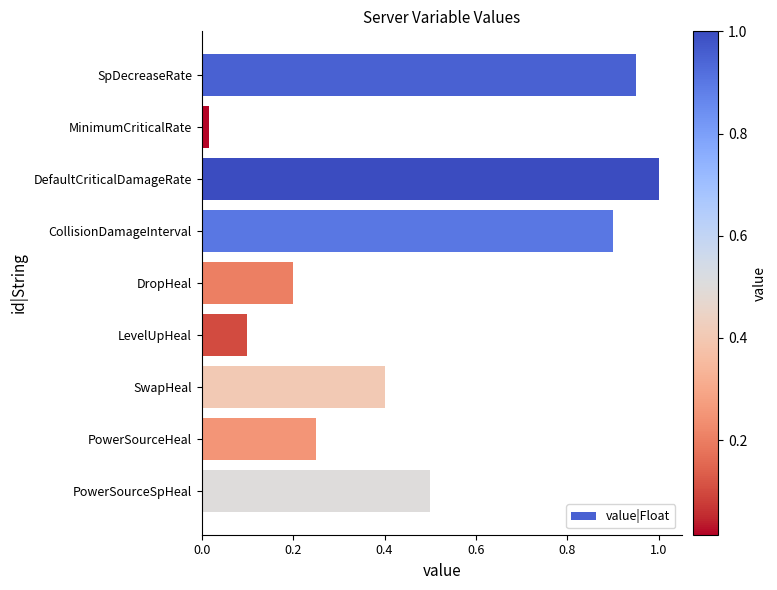

What position from the bottom is DefaultCriticalDamageRate?

7